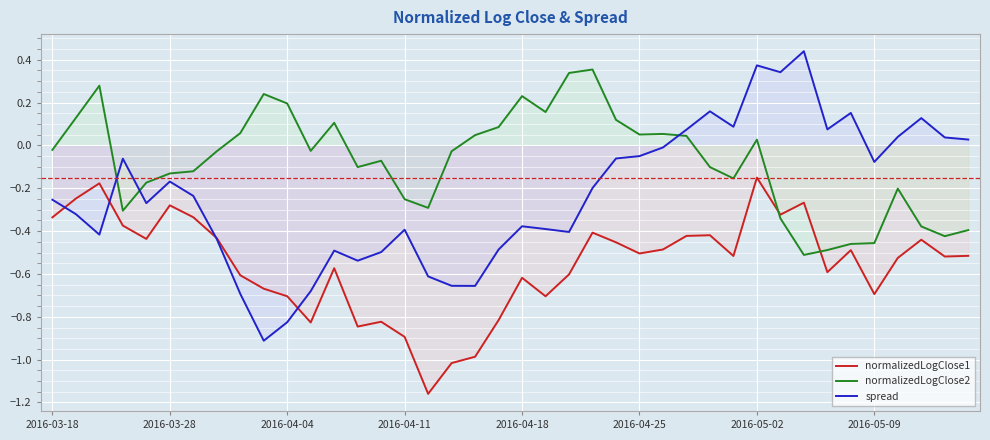

Is the value of spread at 18 greater than the value of normalizedLogClose1 at 37?

No